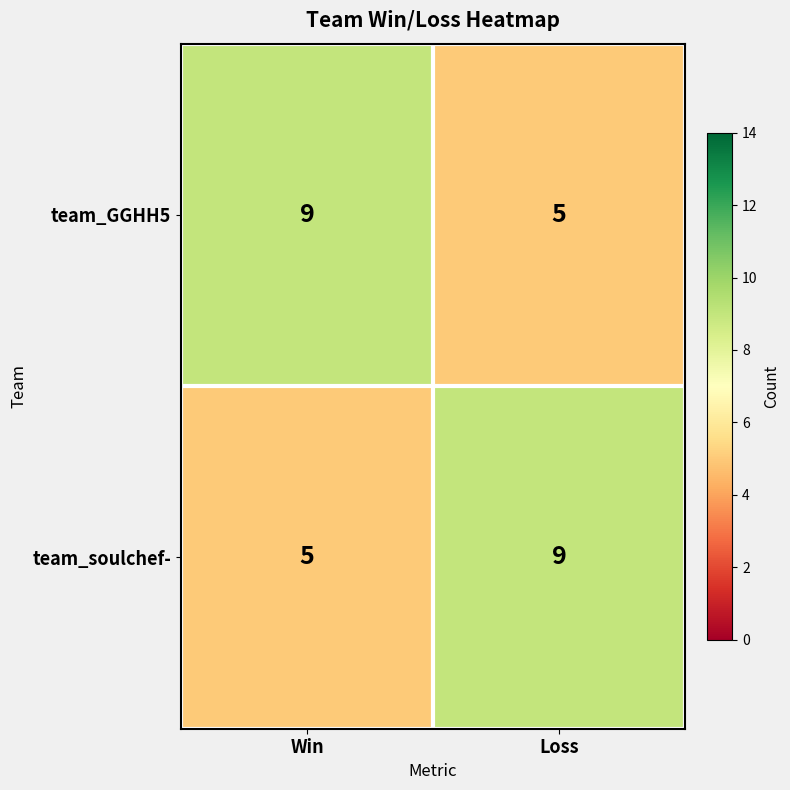

How many categories are shown in the chart?

2